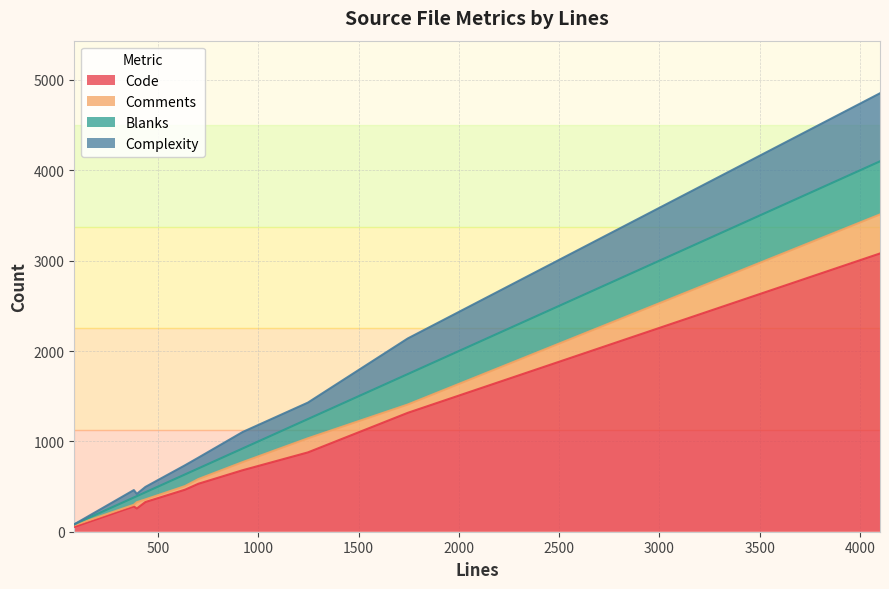

What is the difference between the maximum and minimum values in the Comments series?

414